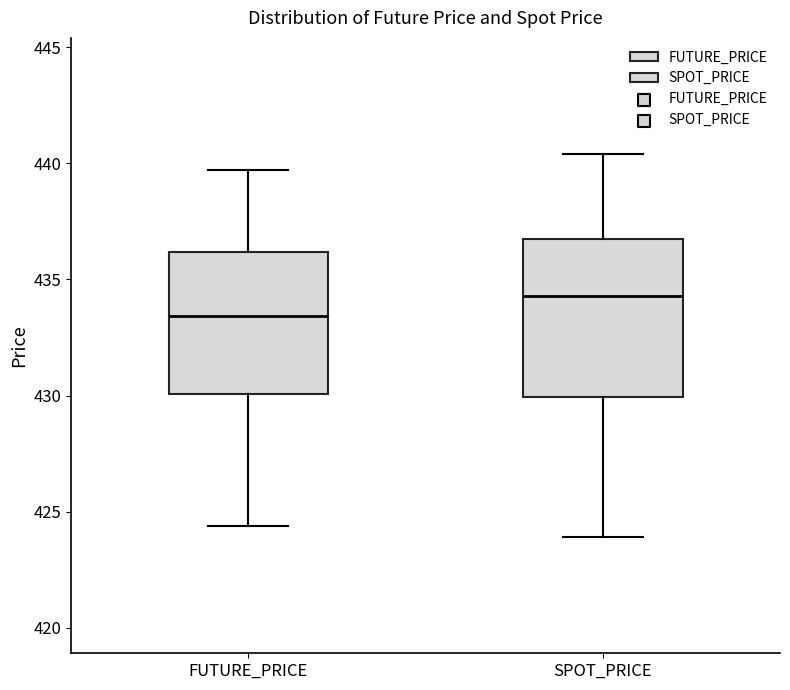

Where does the upper whisker of the box for FUTURE_PRICE end on the y-axis? The values are not printed on the chart, so give them approximately, as read against the axis.

439.5